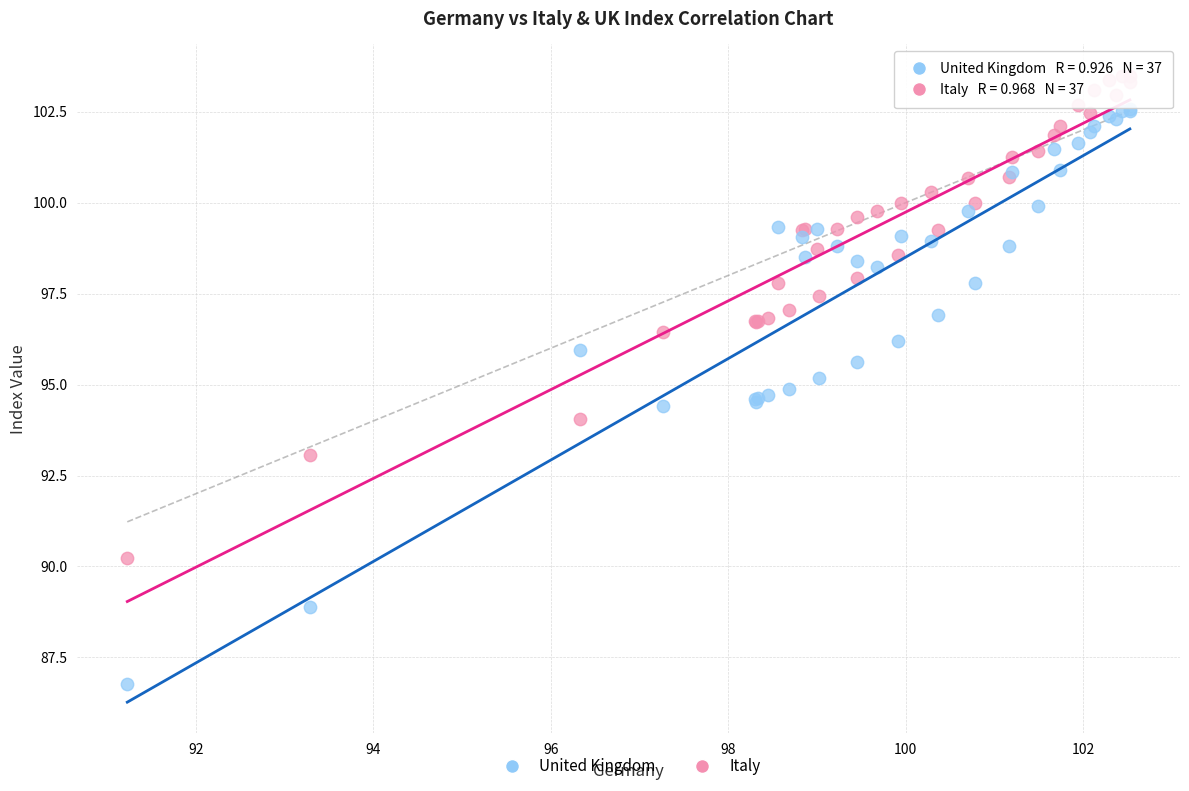

Which series contains the highest Y value?

Italy